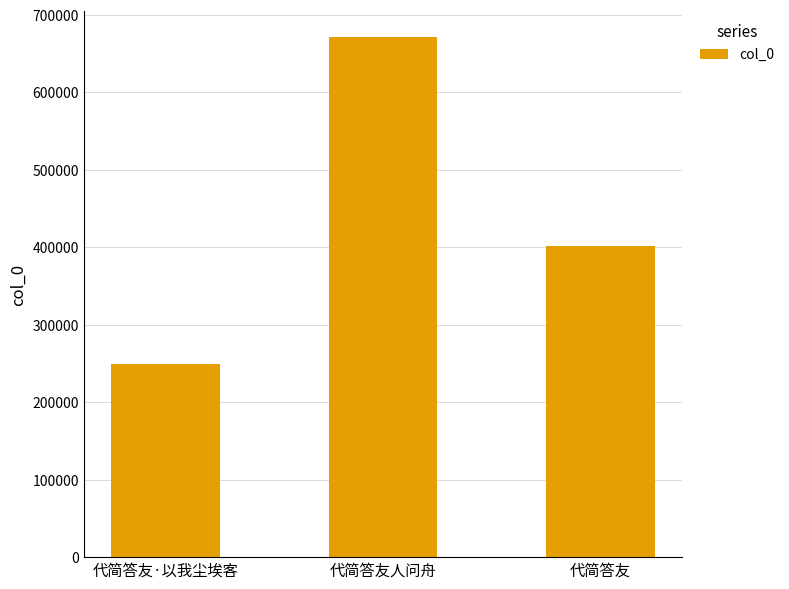

Which has a higher value, 代简答友人问舟 or 代简答友·以我尘埃客?

代简答友人问舟